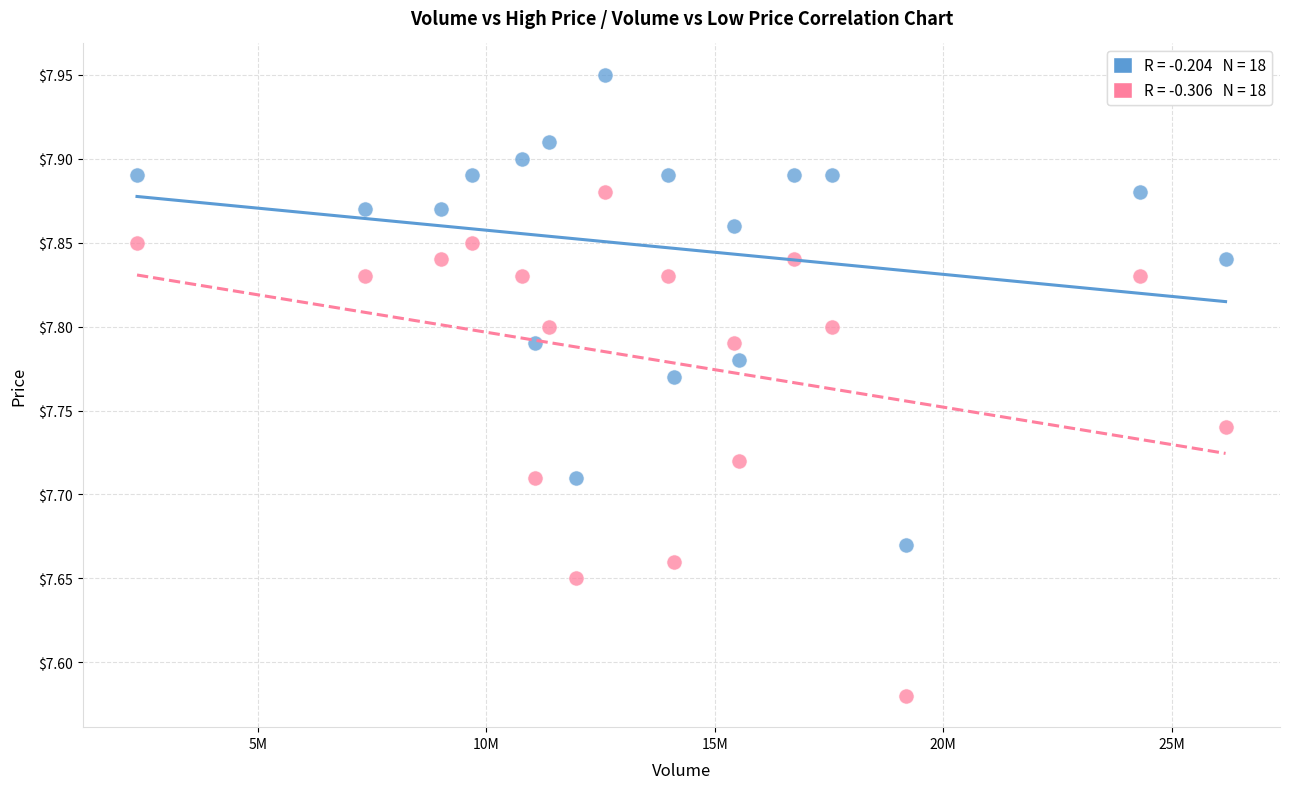

Across all data points, what is the range of Y values (max minus min)?

0.4